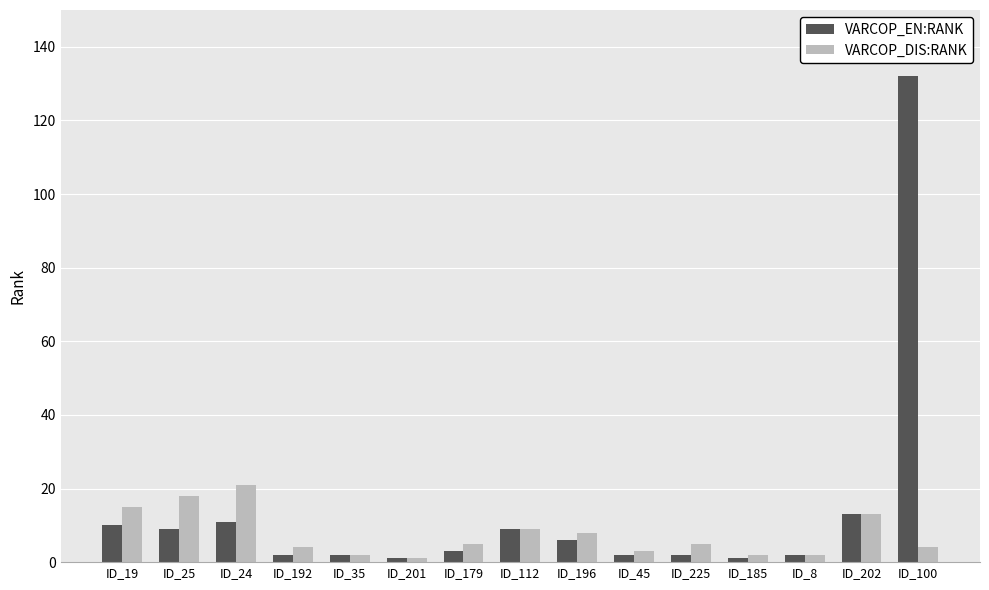

Count the number of data series in this chart.

2